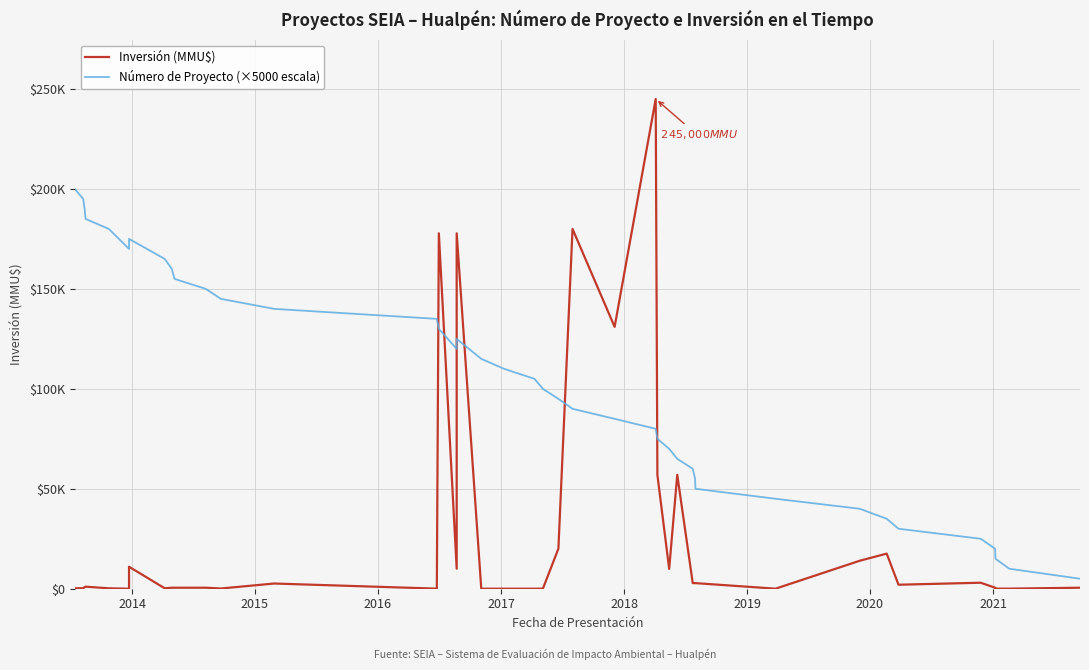

What are all the series names shown in the legend?

Inversión (MMU$), Número de Proyecto (×5000 escala)